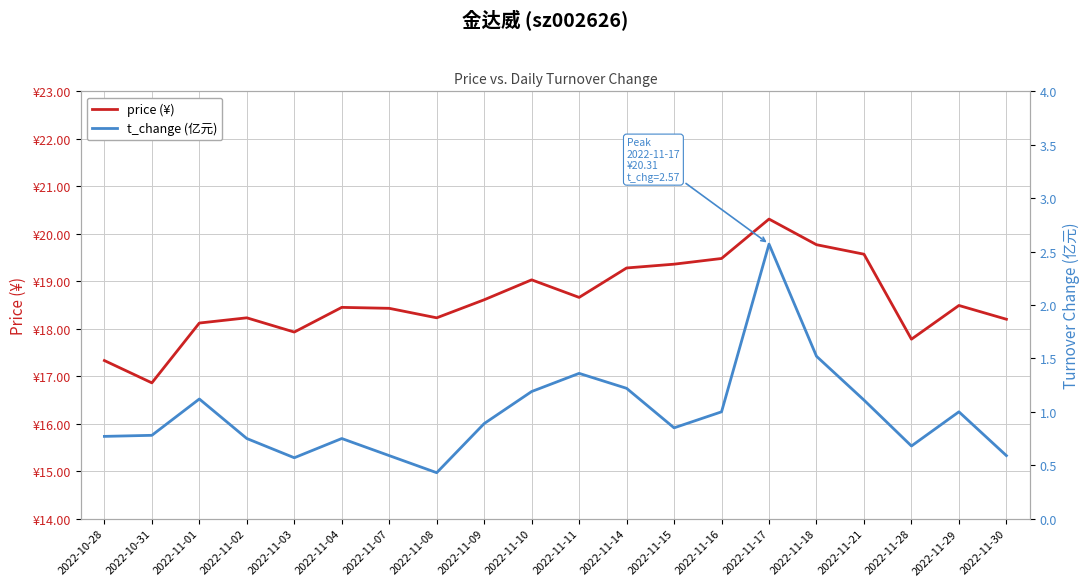

Is the value of t_change (亿元) at 2022-11-10 greater than the value of price (¥) at 2022-11-10?

No